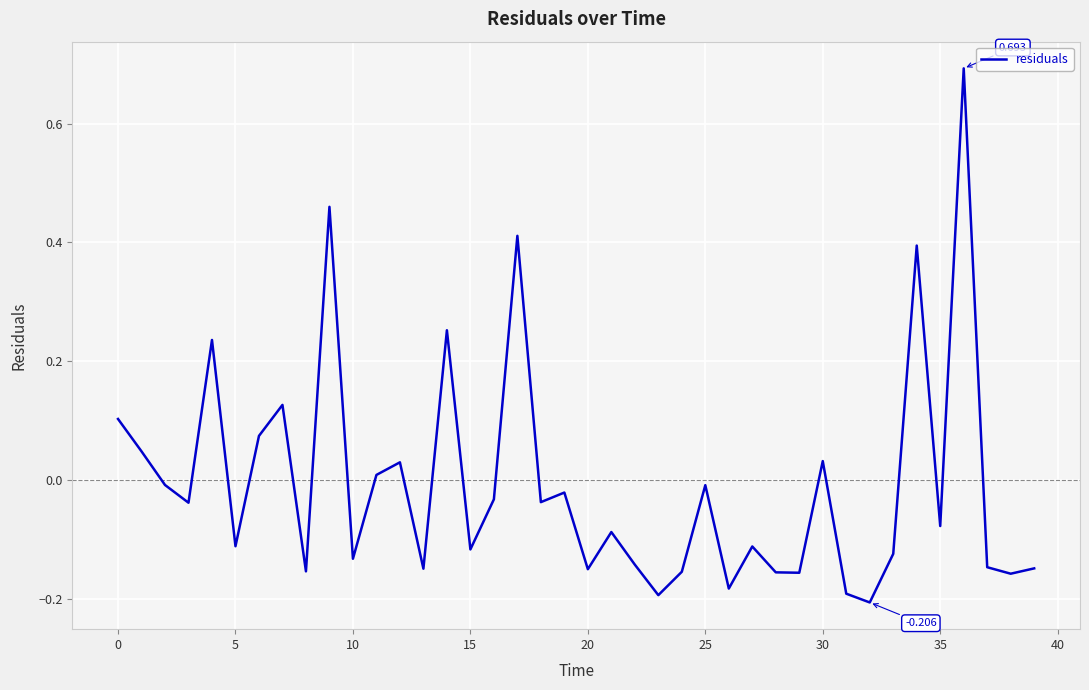

Is this an area chart (filled region under the line)?

No